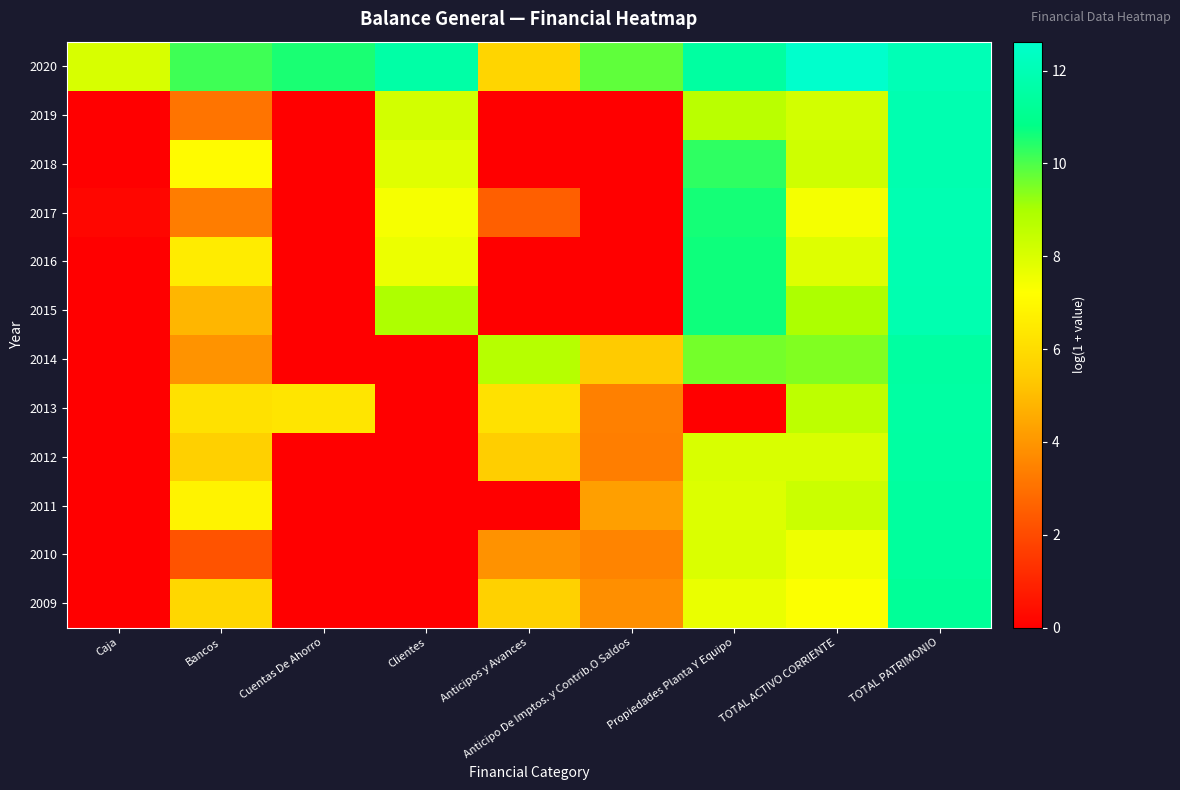

Rank the series by their maximum value, from lowest to highest.

2009, 2010, 2011, 2014, 2012, 2013, 2018, 2015, 2019, 2016, 2017, 2020